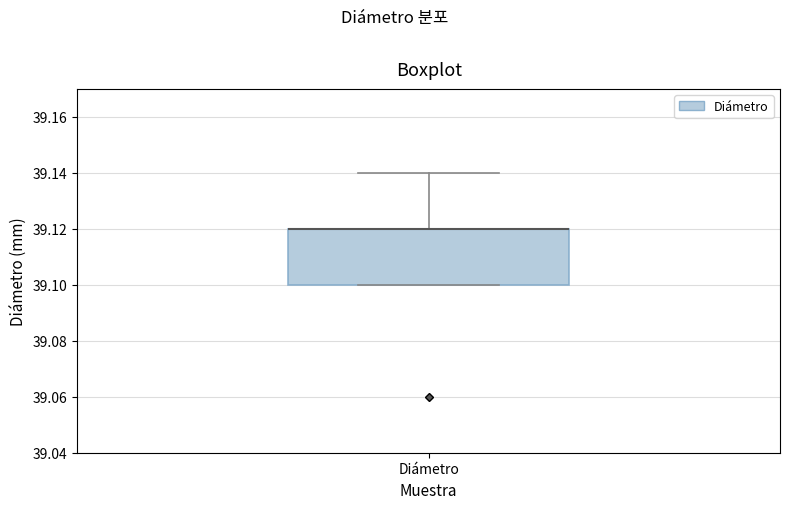

Where is the lower edge of the box for Diámetro on the y-axis? The values are not printed on the chart, so give them approximately, as read against the axis.

39.10